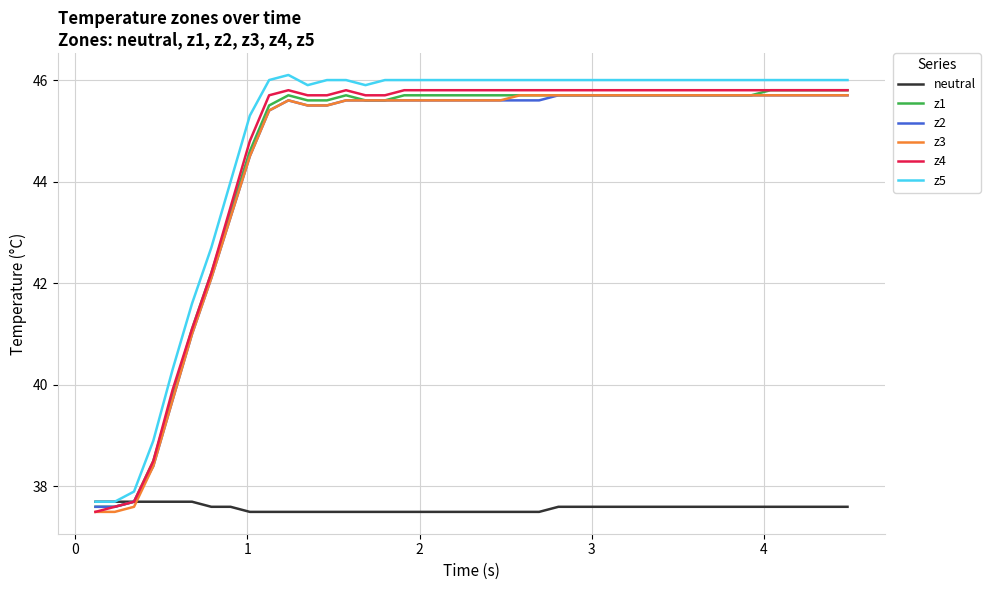

True or false: z5 and z3 cross at least once.

False